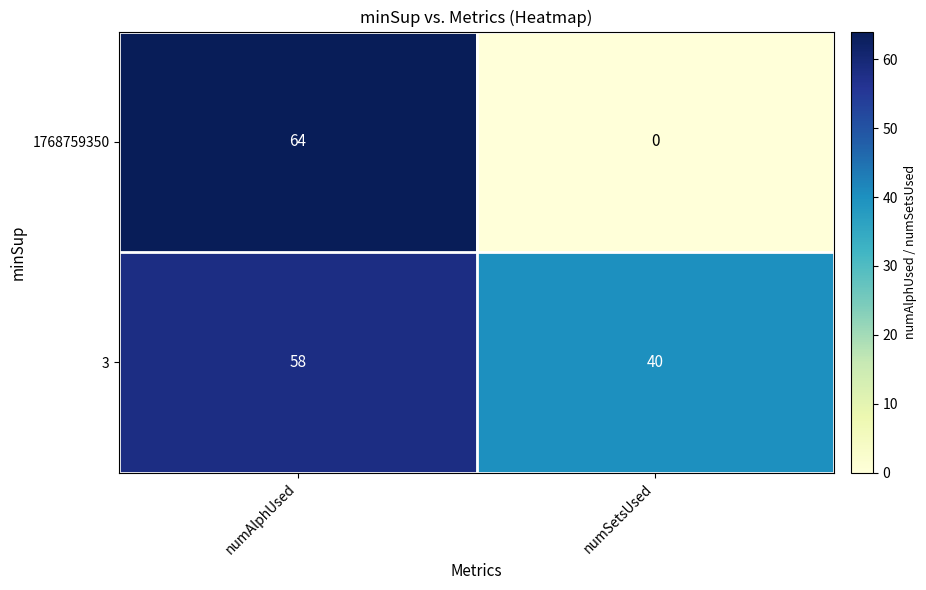

Which series has the largest total across all categories?

3